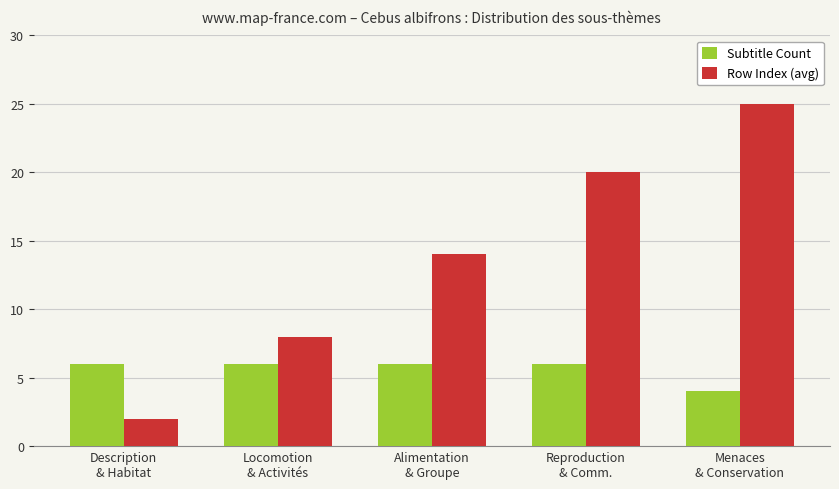

How many bars are there in total?

10